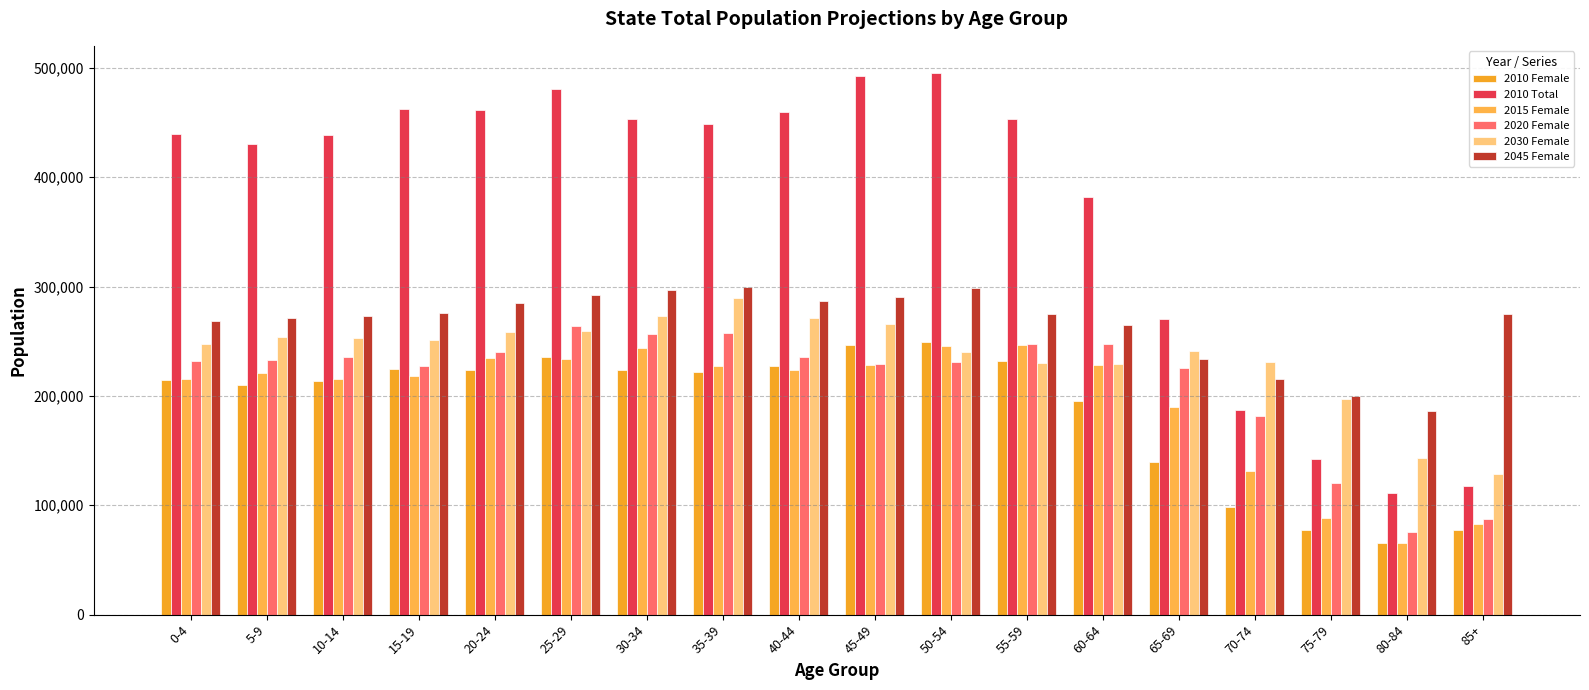

What is the difference between the highest and lowest values at 60-64?

186378.0